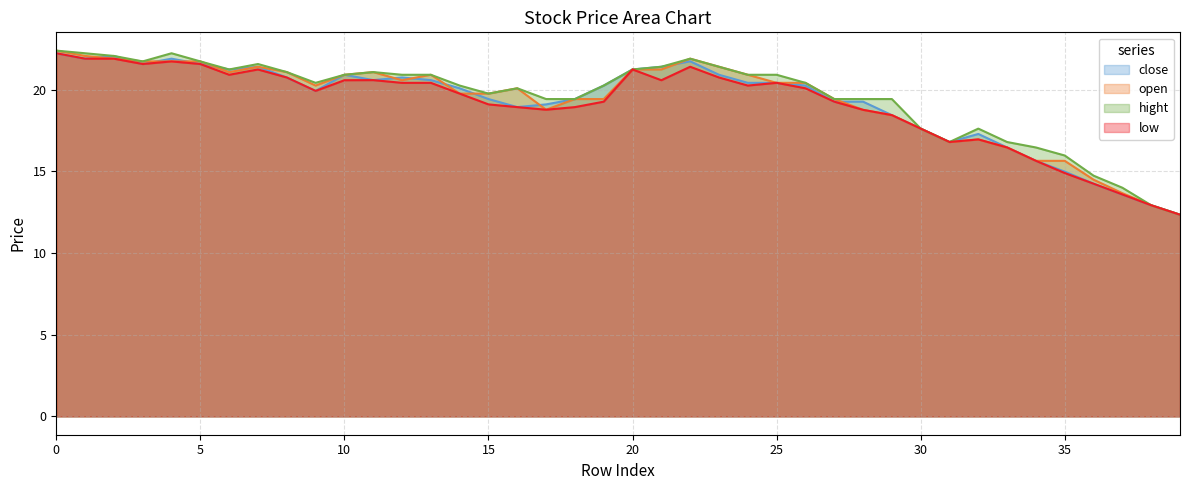

What is the maximum value shown in the chart?

22.4